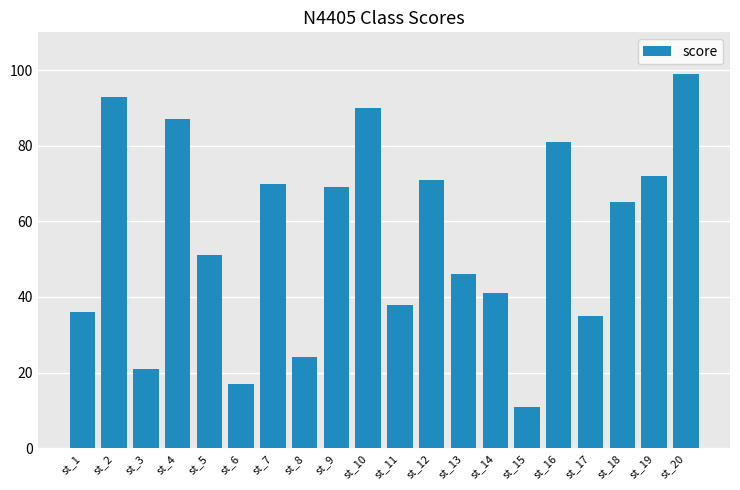

What is the ratio of the value at st_8 to the value at st_16?

0.3